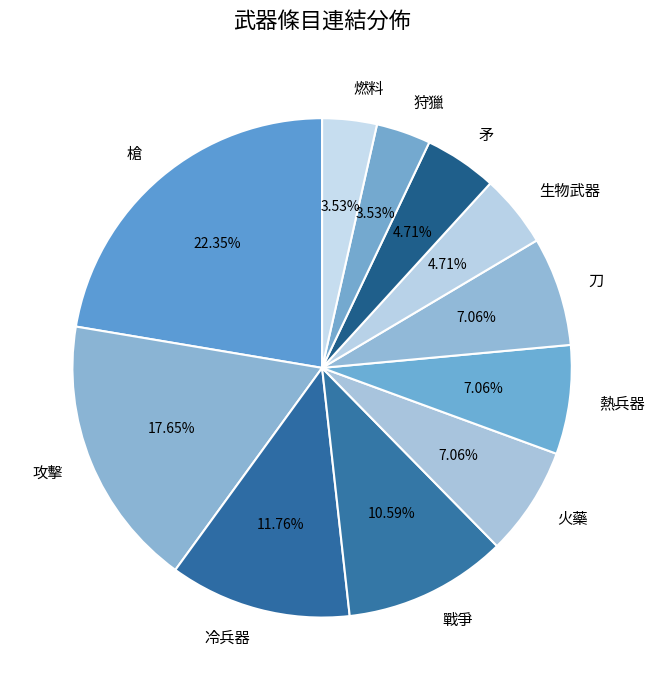

Is there a majority slice in this chart?

No